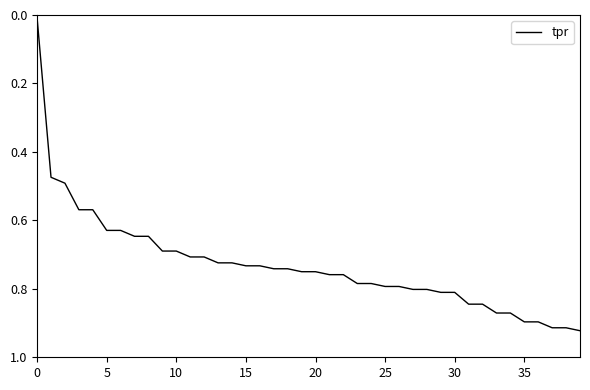

How many lines are shown in the chart?

1